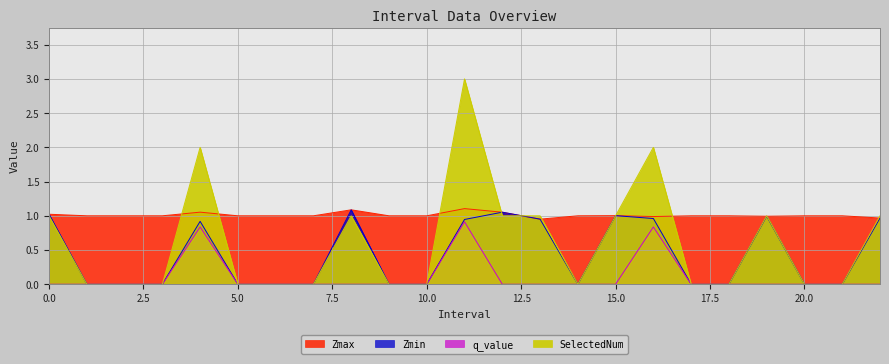

Which series has the largest range (max minus min)?

SelectedNum